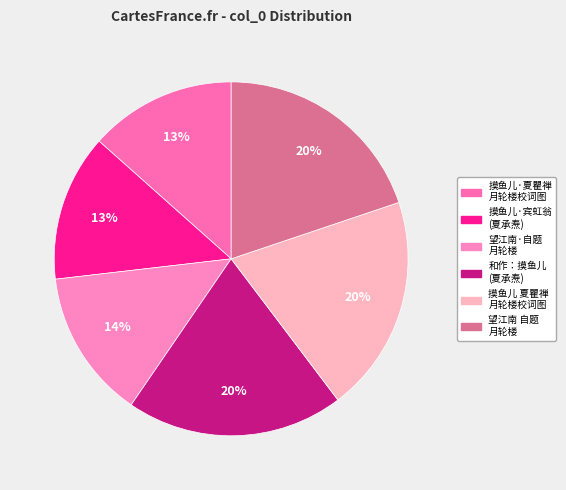

Rank the categories by value from highest to lowest.

和作：摸鱼儿·宾虹翁为余作月轮楼校词图，鹓雏填词见贶，作此报谢 夏承焘, 摸鱼儿 夏瞿禅月轮楼校词图, 望江南 自题月轮楼, 望江南·自题月轮楼, 摸鱼儿·宾虹翁为余作月轮楼校词图，鹓雏填词见贶，作此报谢 夏承焘, 摸鱼儿·夏瞿禅月轮楼校词图